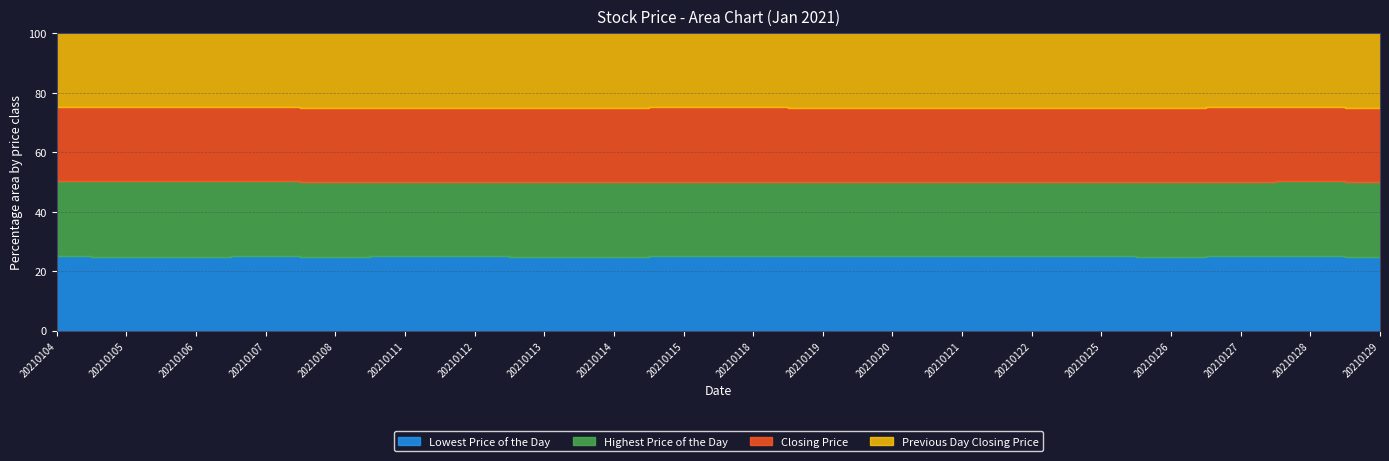

Which series has the widest spread of values?

Highest Price of the Day